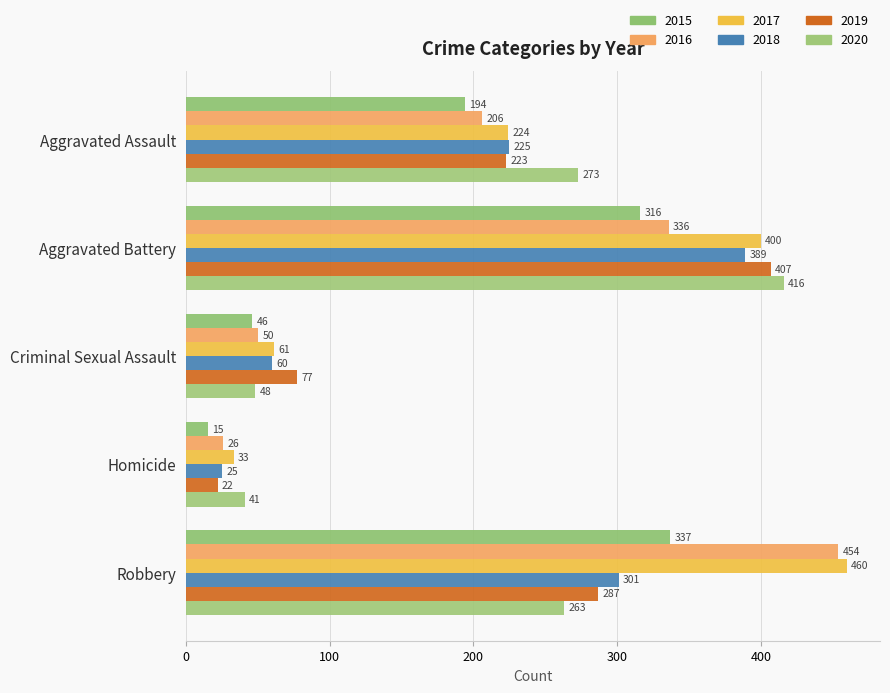

Where is 2020 nearest to the value 228?

Robbery